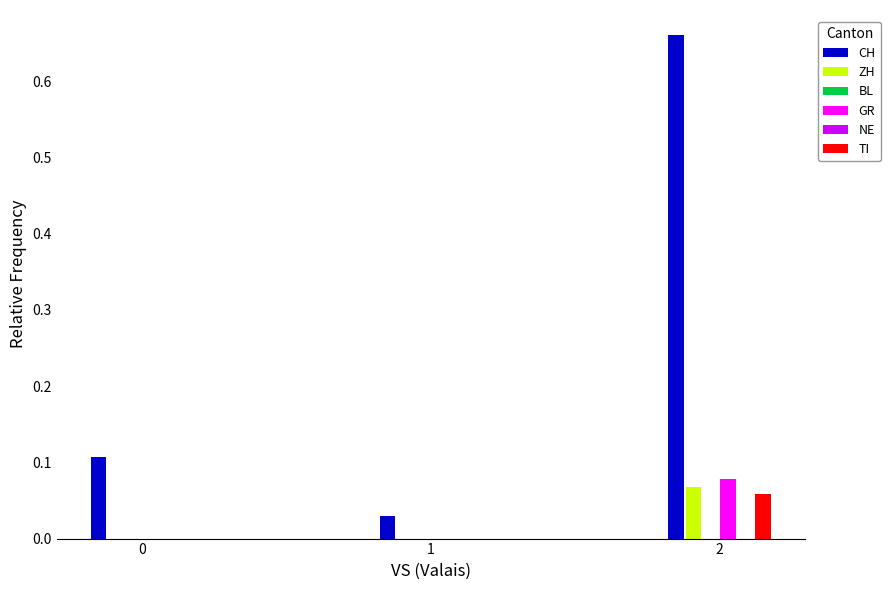

True or false: ZH has a value of 0.0 at 0.

True